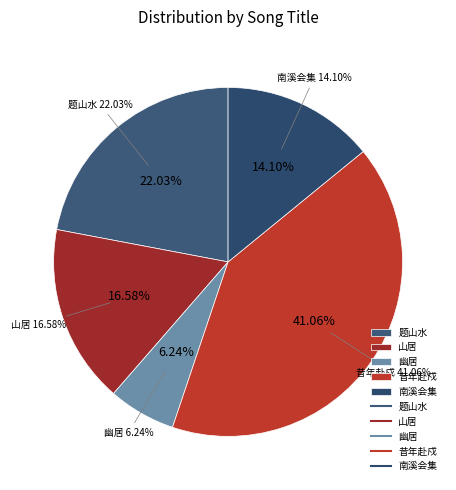

What percentage is the 题山水·清溪带长薄 slice, to the nearest percent?

22%